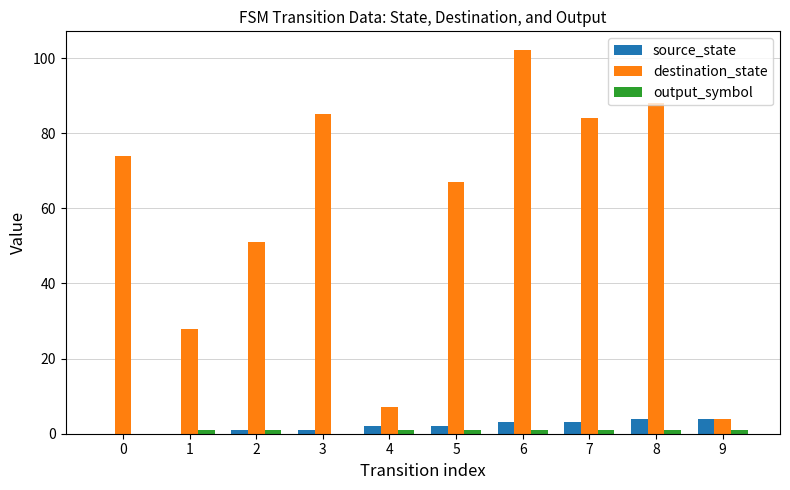

What is the sum of all destination_state values?

590